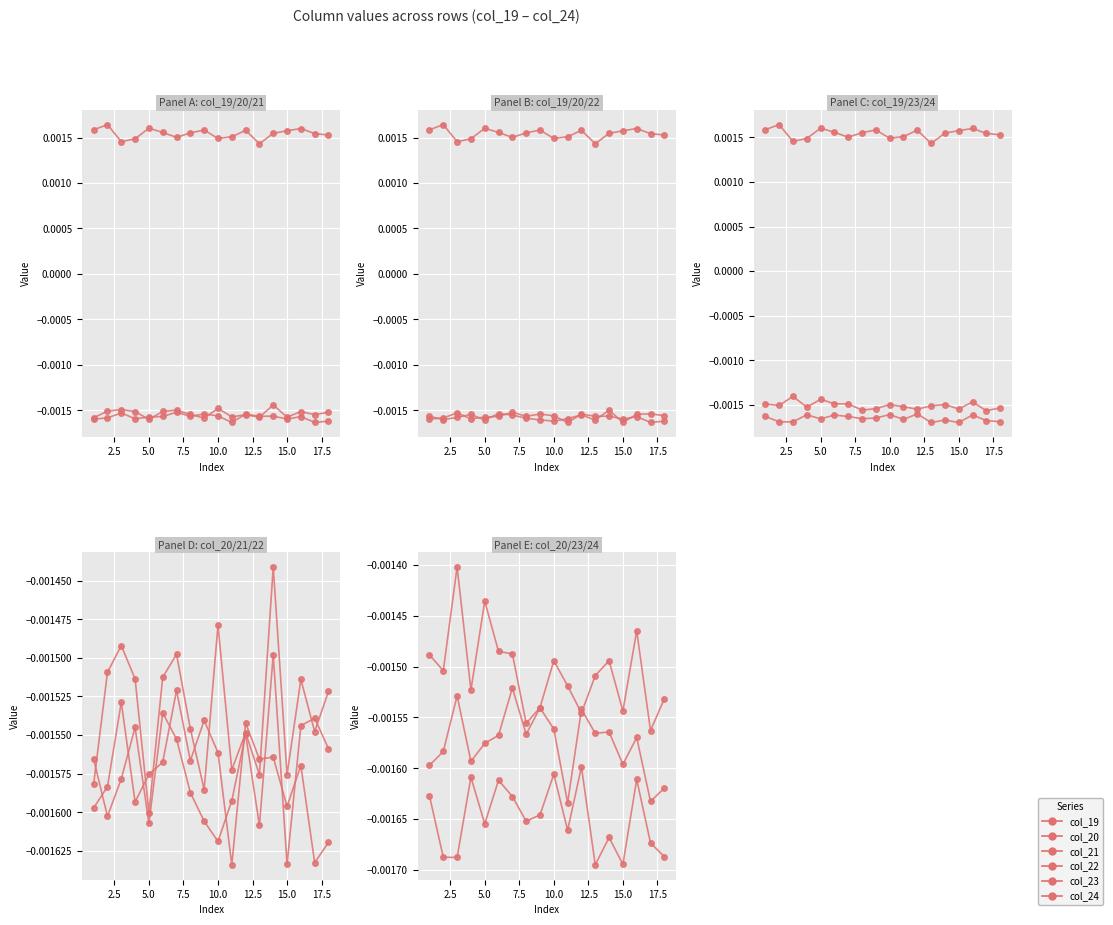

Is this an area chart (filled region under the line)?

No